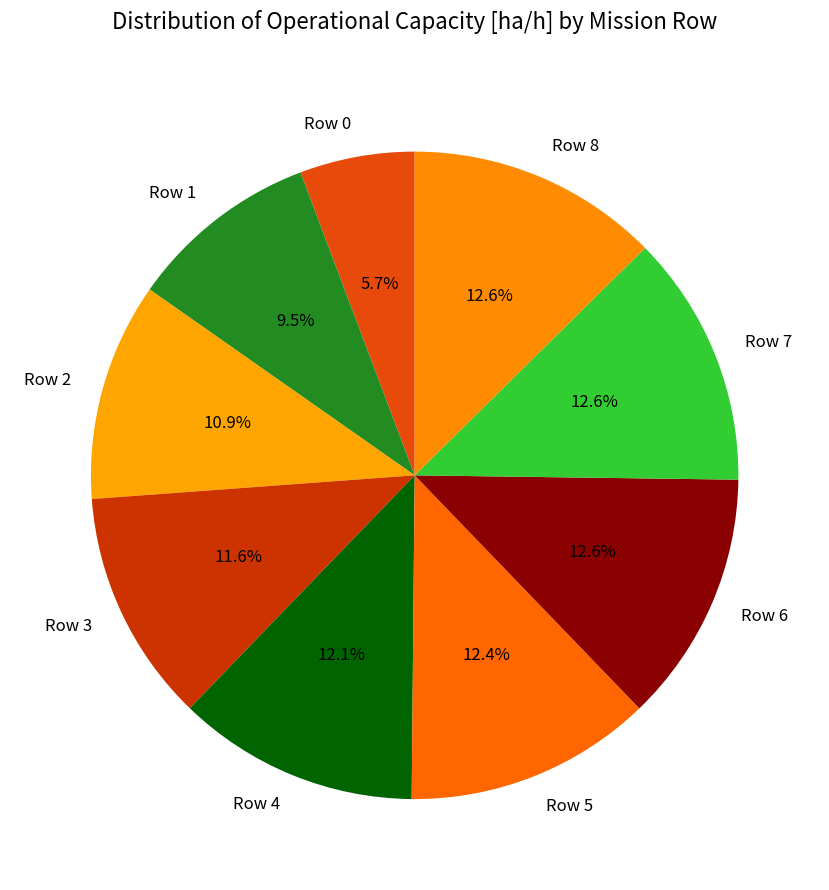

Does Row 5 account for over 50% of the chart?

No